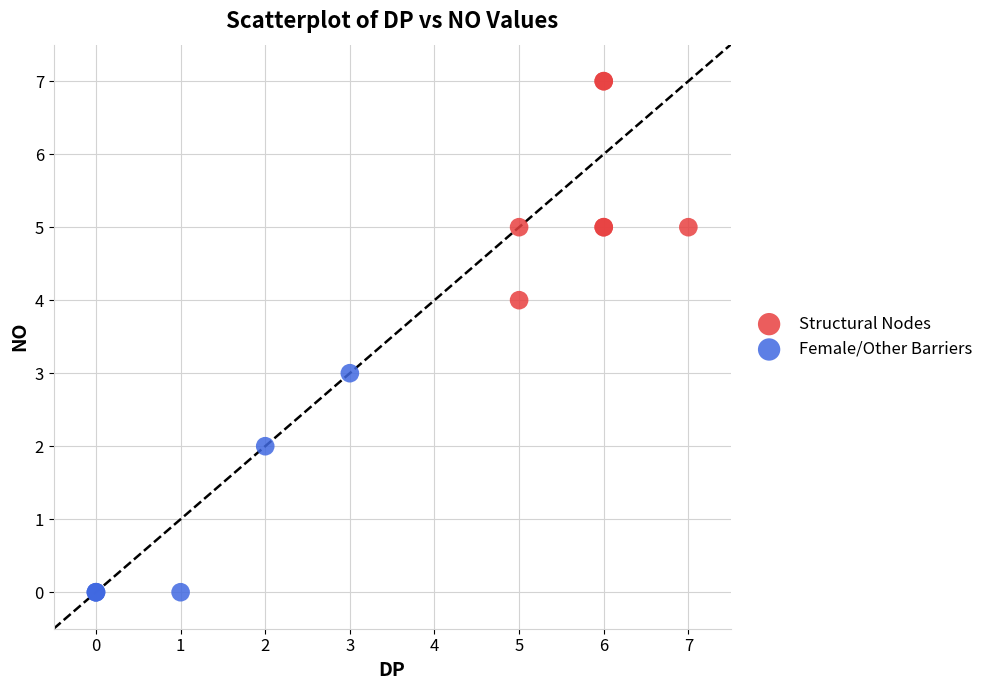

Which series reaches the maximum Y coordinate?

Structural Nodes